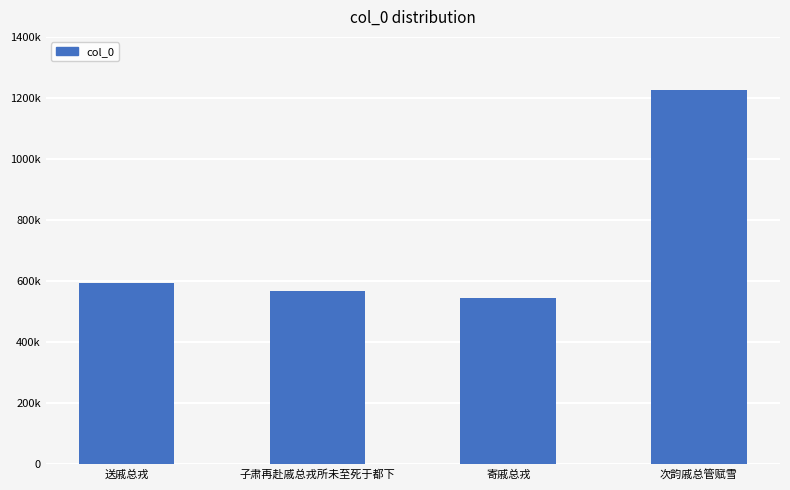

Is it true that the value at 次韵戚总管赋雪 is 1225514?

True